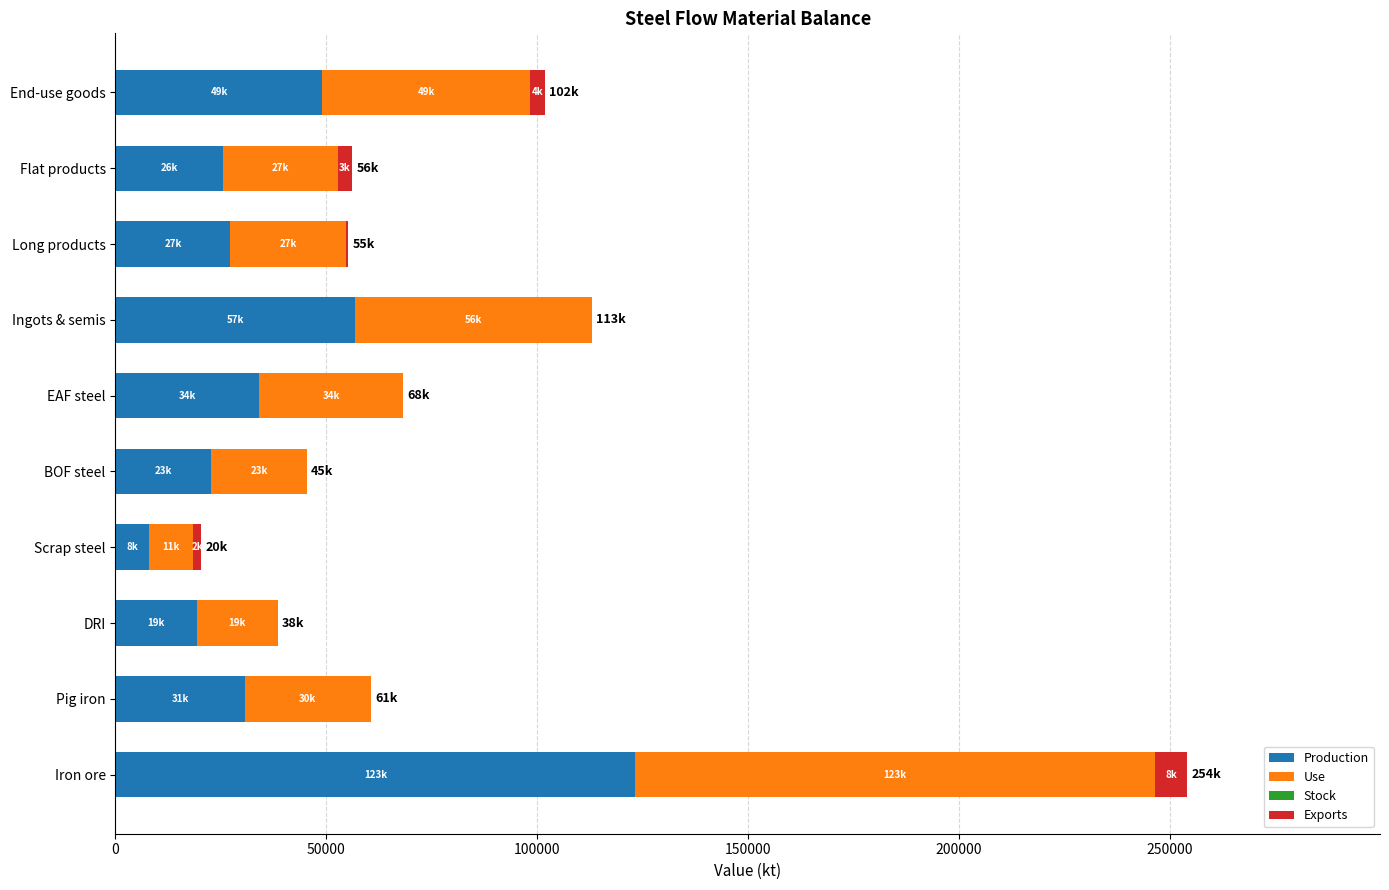

The value of Production at Flat products is 25536.8. True or false?

True